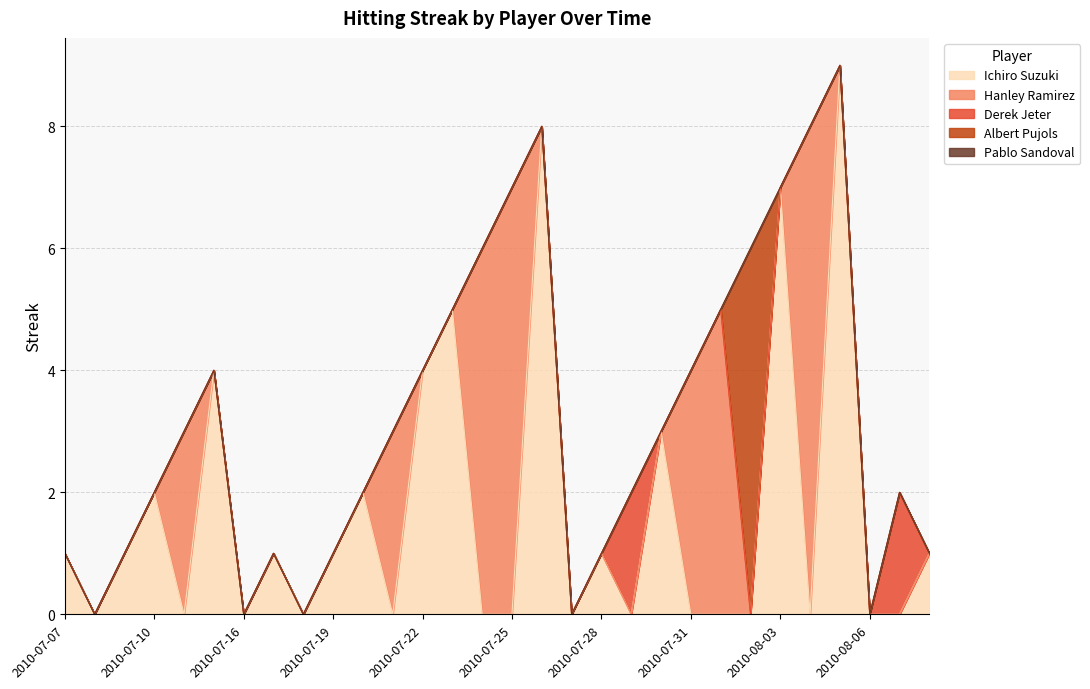

Does the chart have visible grid lines?

Yes